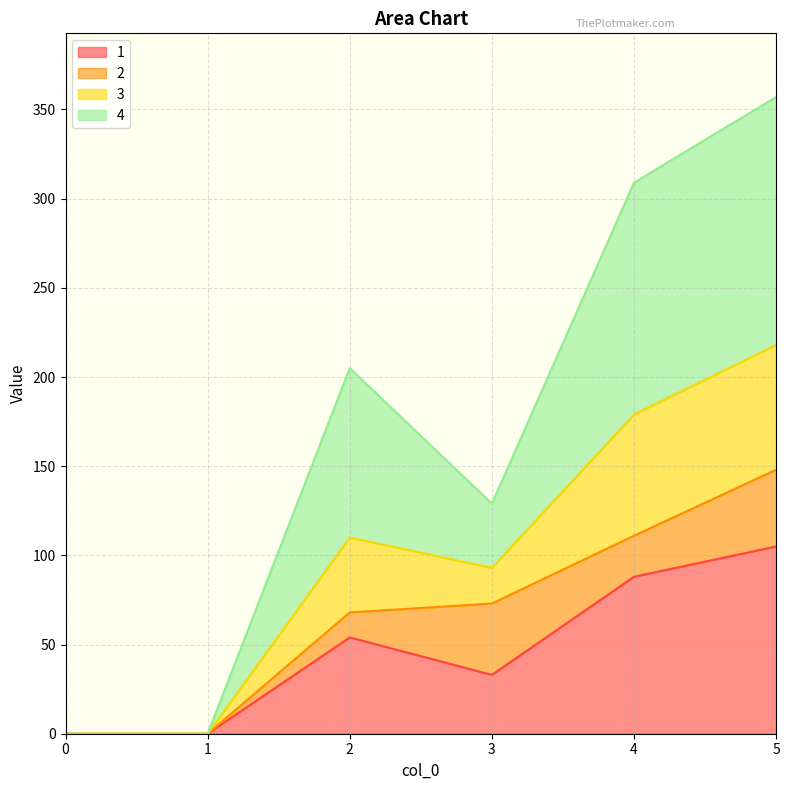

What is the difference between the maximum and second lowest values in the 1 series?

105